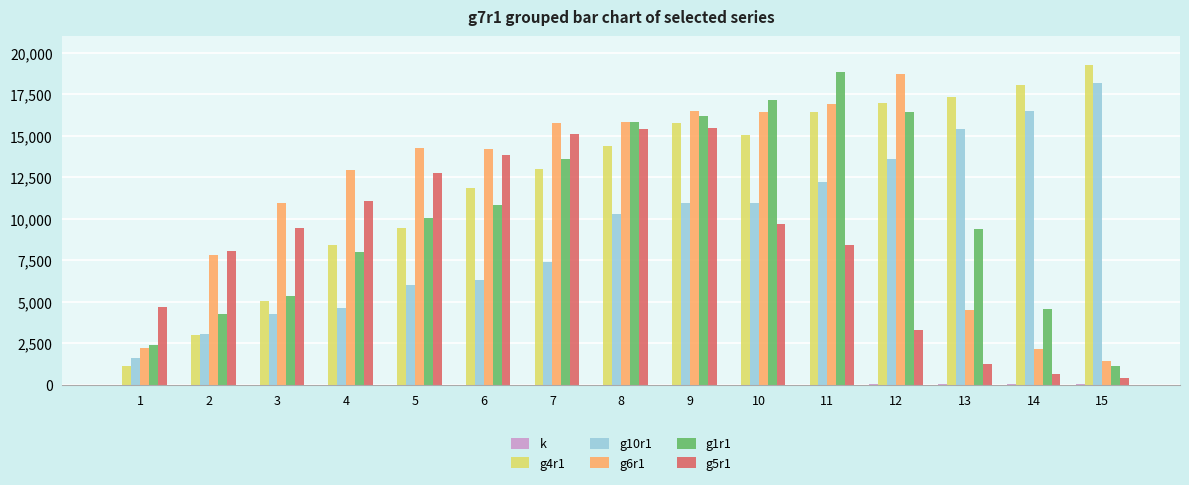

Which series has the largest total across all categories?

g4r1